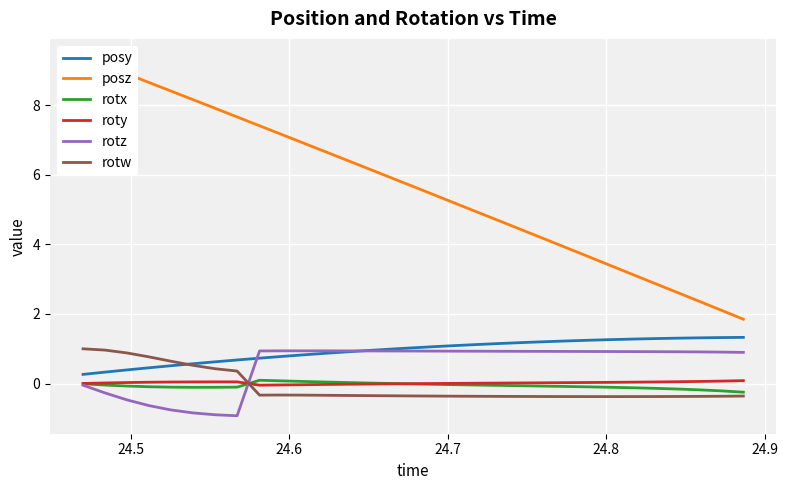

How many interior local valleys does the rotz series have?

1